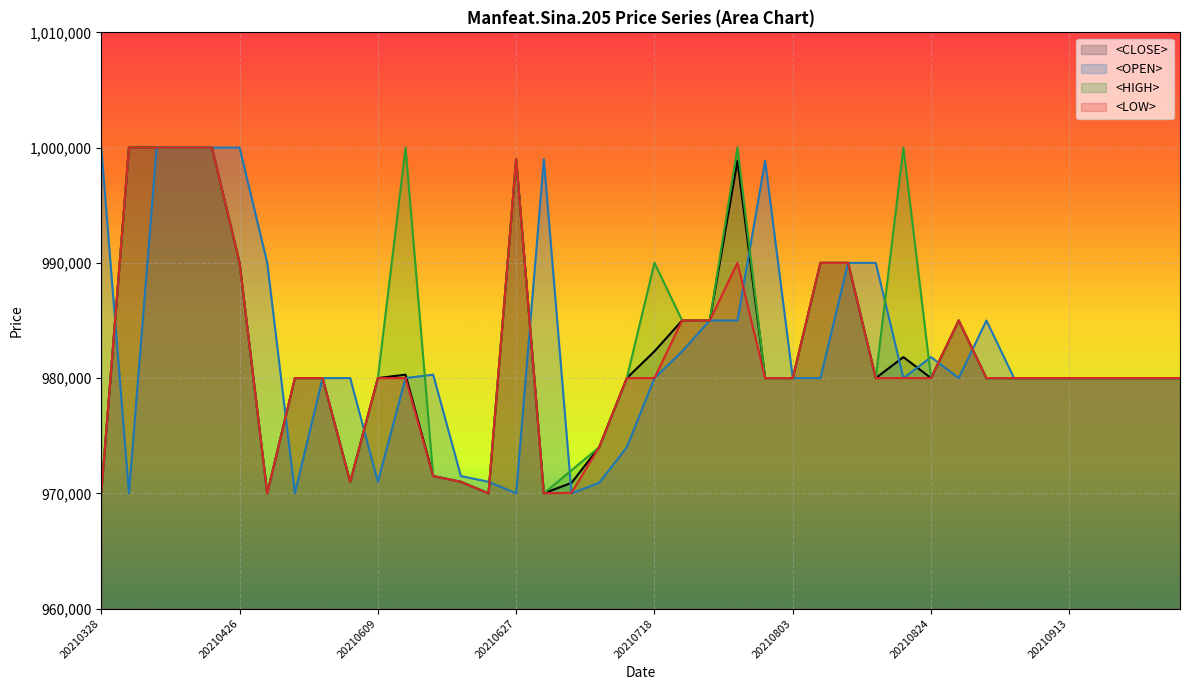

What is the sum of the <CLOSE> values at 20210510 and 20210629?

1950001